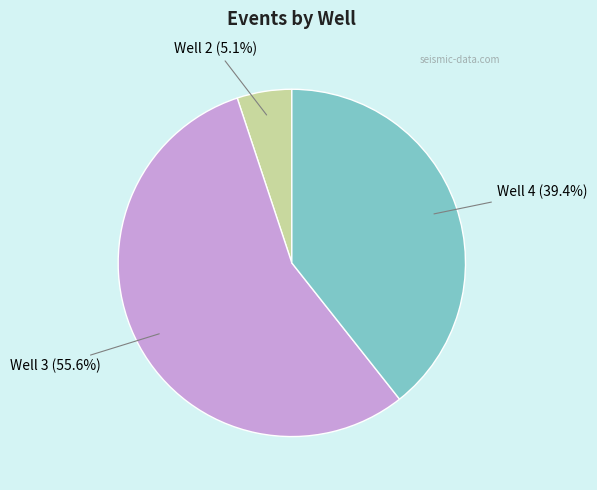

Is there a majority slice in this chart?

Yes